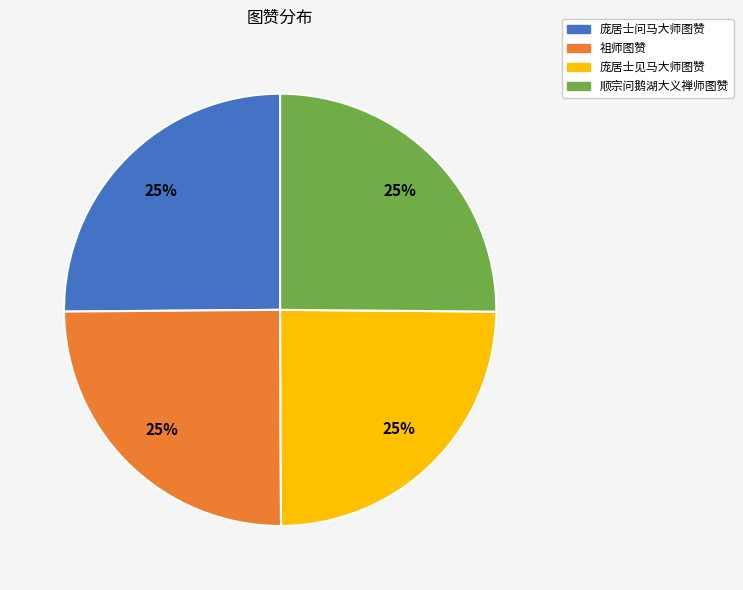

What is the ratio of the value at 顺宗问鹅湖大义禅师图赞 to the value at 庞居士问马大师图赞?

1.0